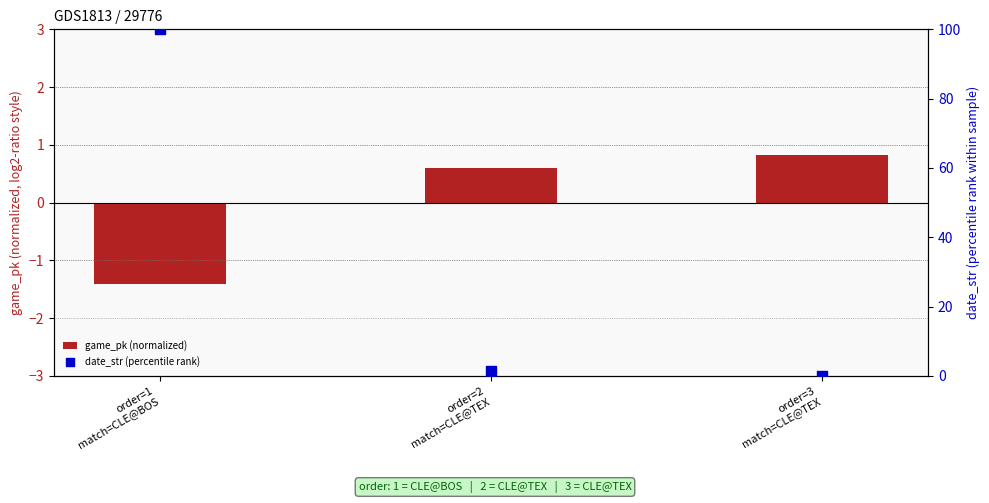

Which series has the largest total across all categories?

date_str (percentile rank)